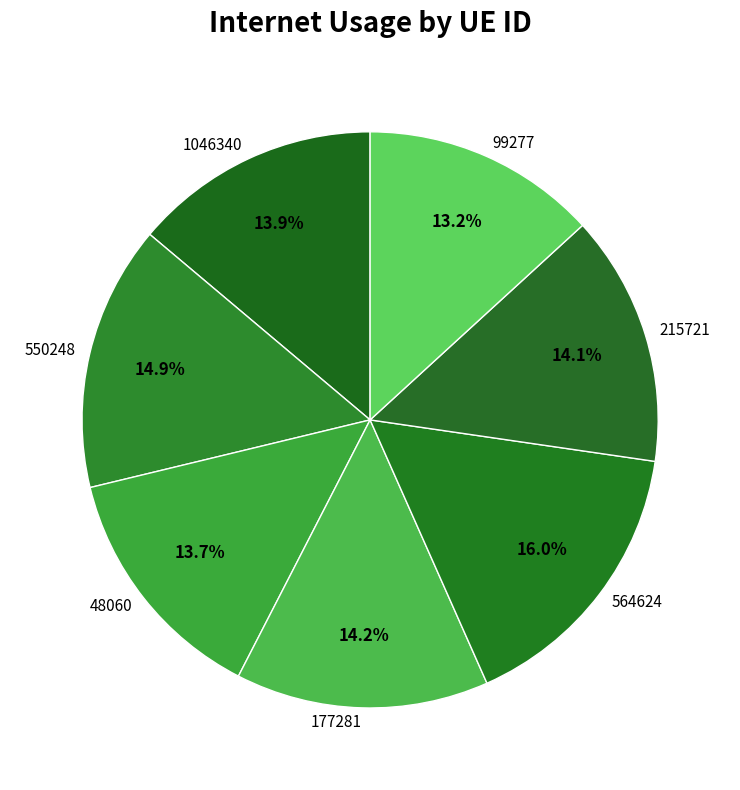

Combined, do 564624 and 177281 account for over 50%?

No